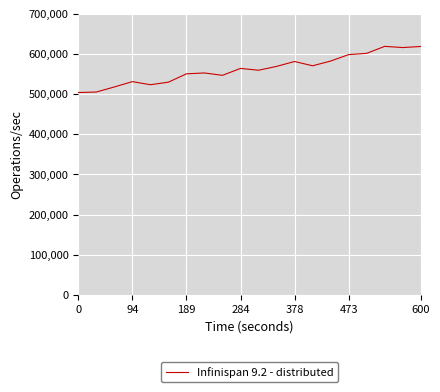

What is the difference between the maximum and minimum values?

114998.9